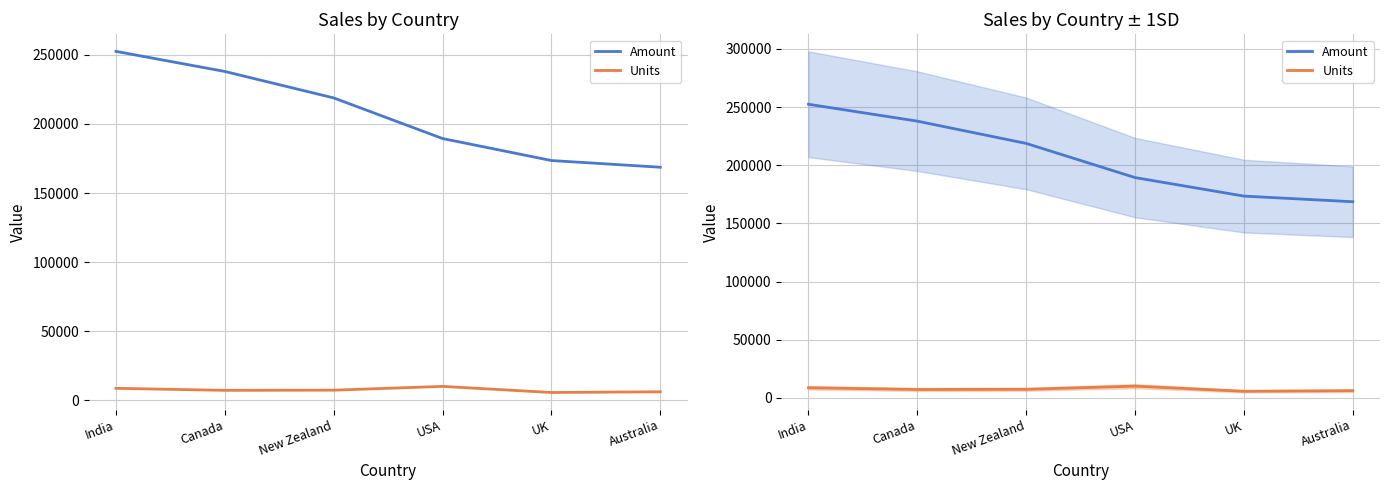

Read the Amount value at UK, to the nearest 100.

173500